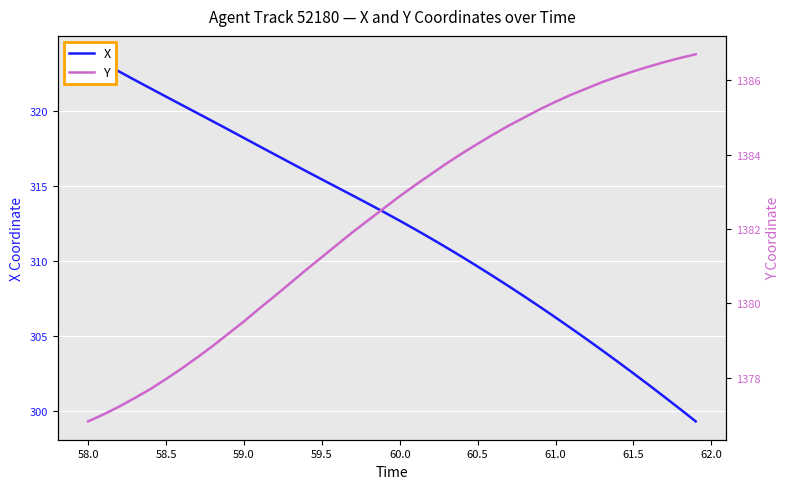

How many data points in X are less than 313?

20